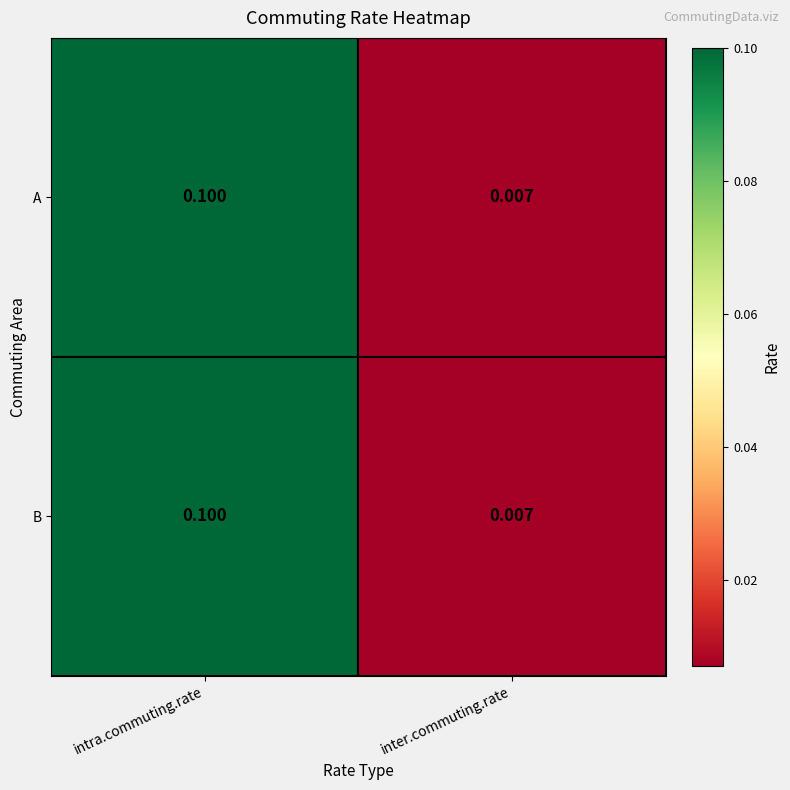

Where is A nearest to the value 0?

inter.commuting.rate